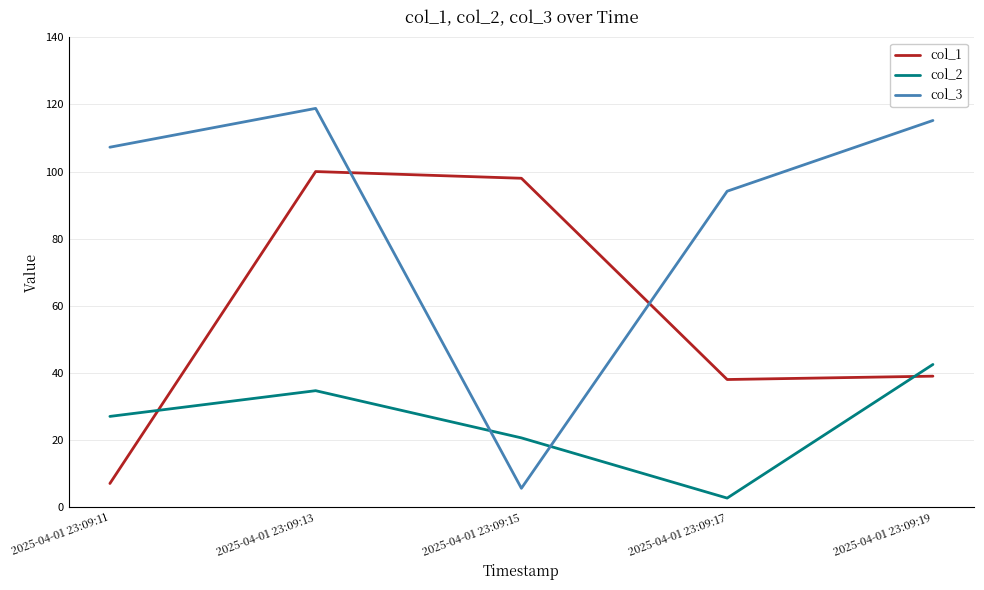

How many series are shown in this chart?

3